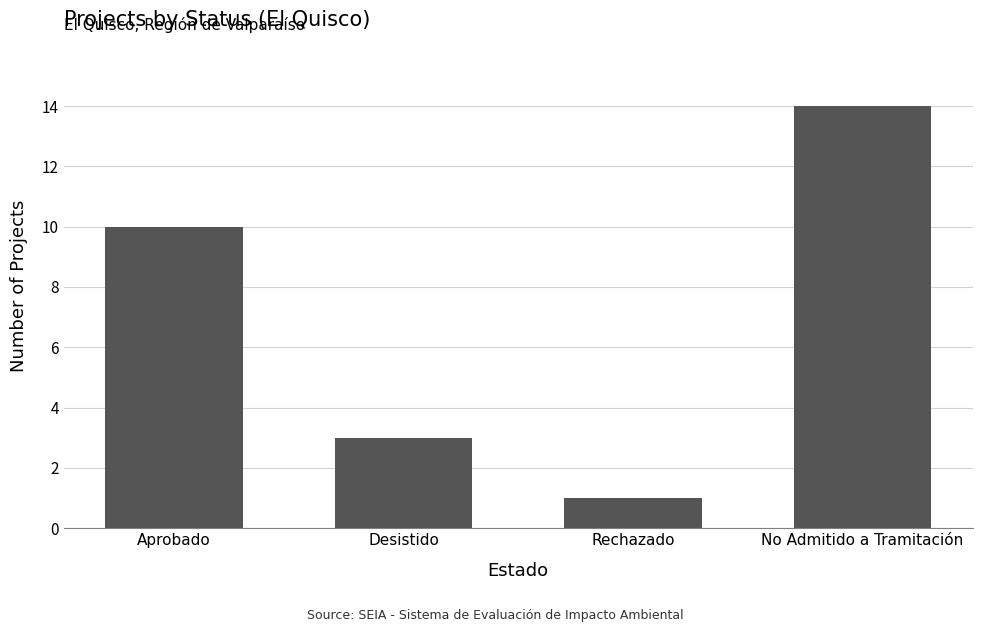

True or false: the data shows 1 at Rechazado.

True